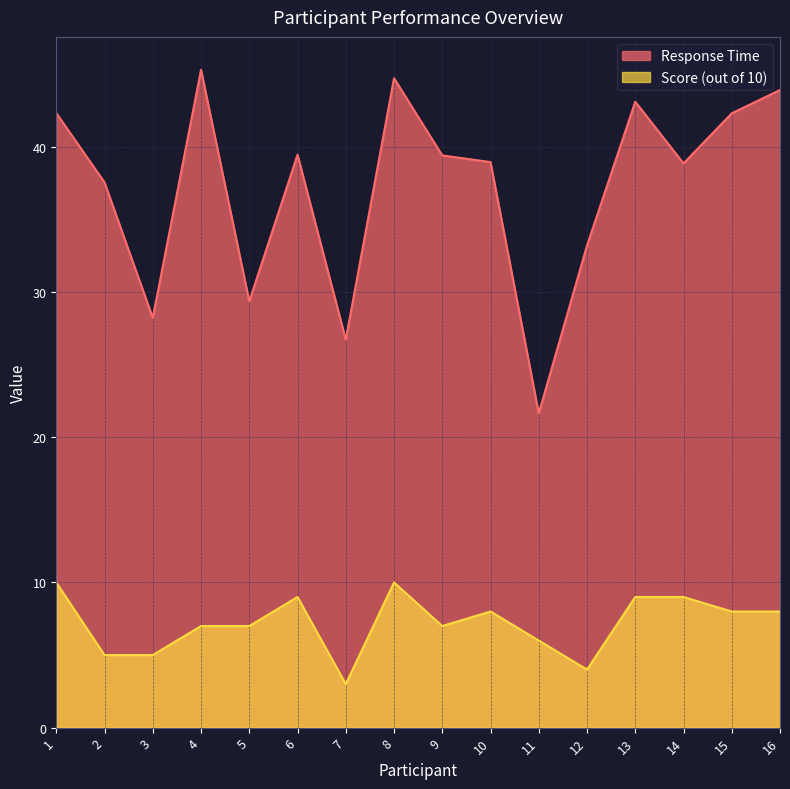

What are all the series names shown in the legend?

Response Time, Score (out of 10)